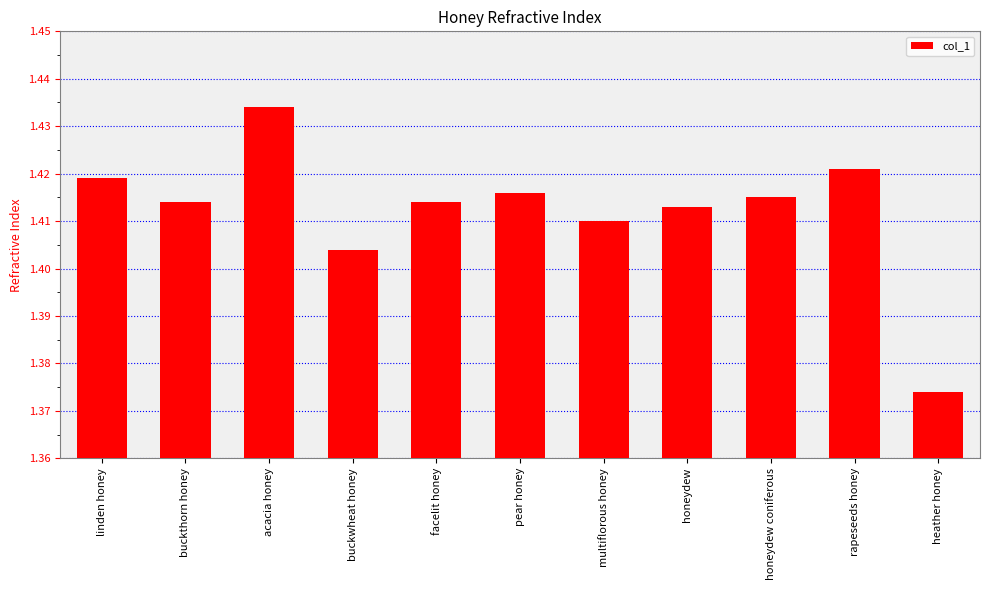

List the labels in order of value, largest first.

acacia honey, rapeseeds honey, linden honey, pear honey, honeydew coniferous, buckthorn honey, facelit honey, honeydew, multiflorous honey, buckwheat honey, heather honey